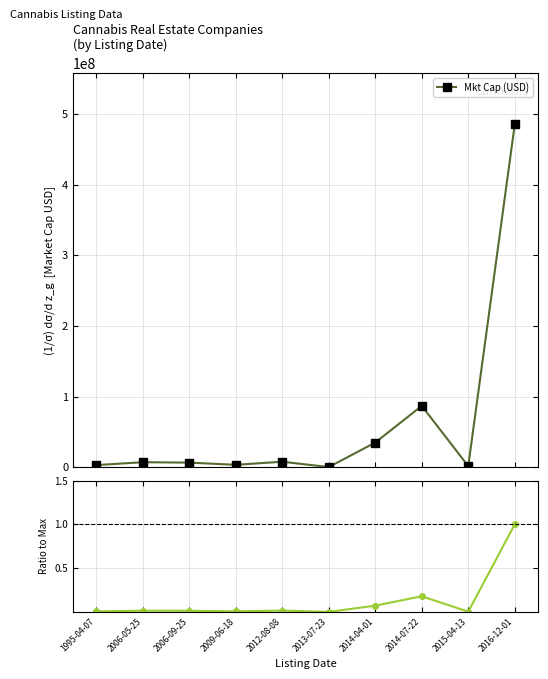

At 2014-04-01, list the series in order from largest to smallest.

Mkt Cap (USD), Ratio to Max